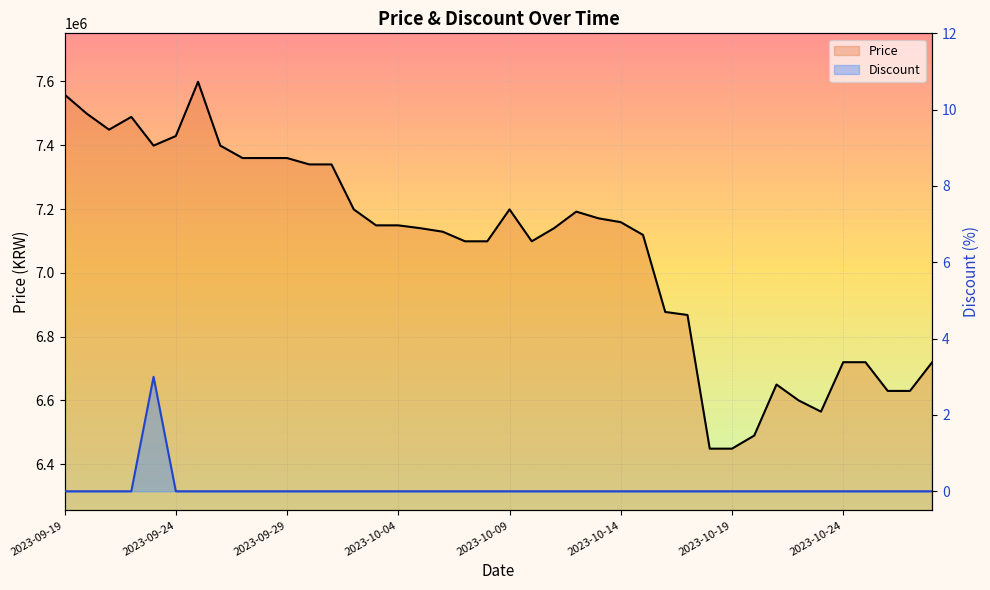

Is it true that Discount equals -2 at 2023-09-24?

False